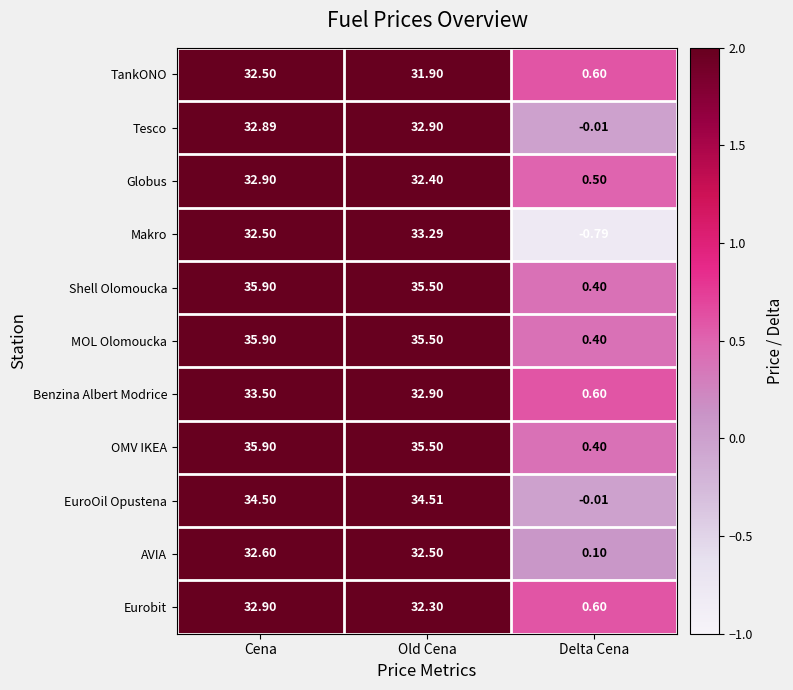

At which label does Makro reach its minimum?

Delta Cena